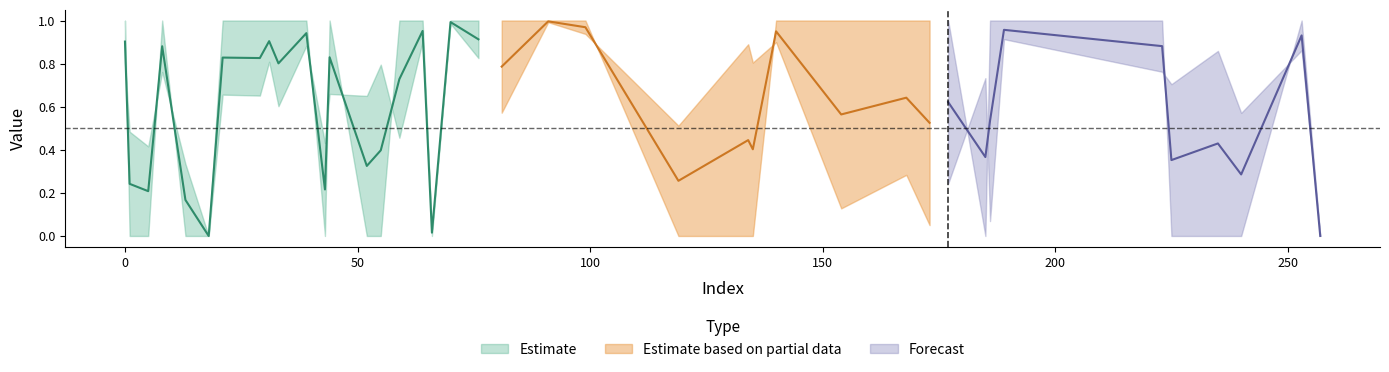

What is the difference between the y_pred values at 43 and 154?

0.3